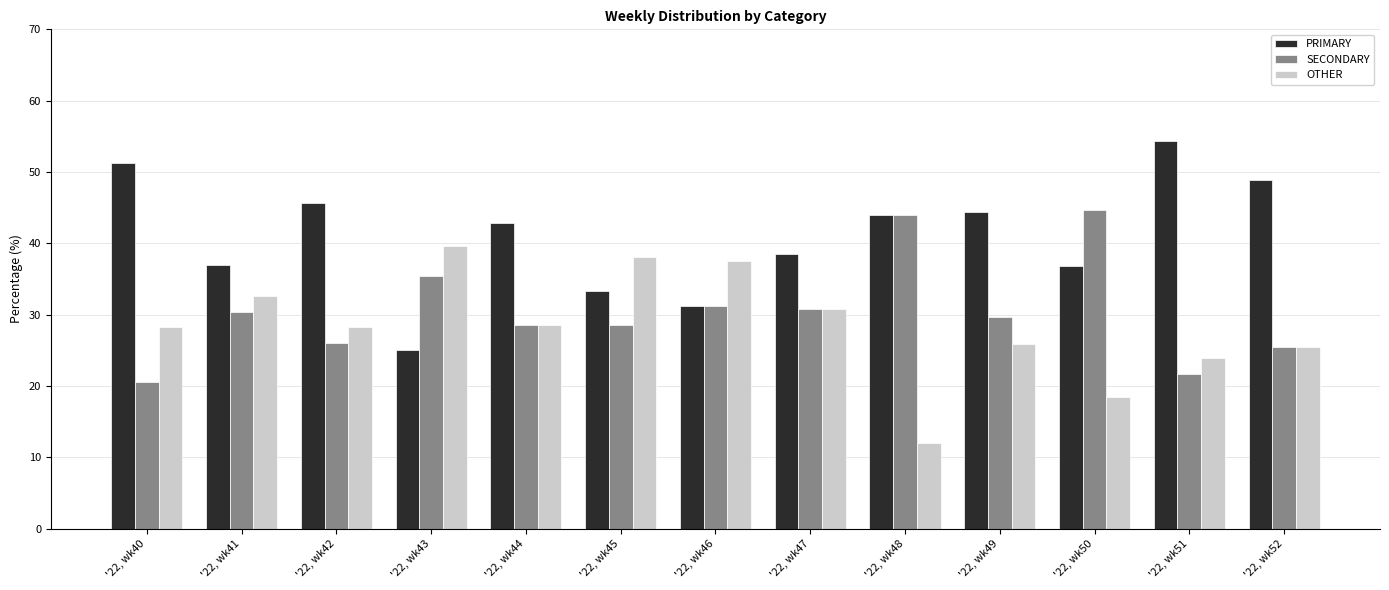

True or false: SECONDARY has a value of 42.4 at '22, wk44.

False